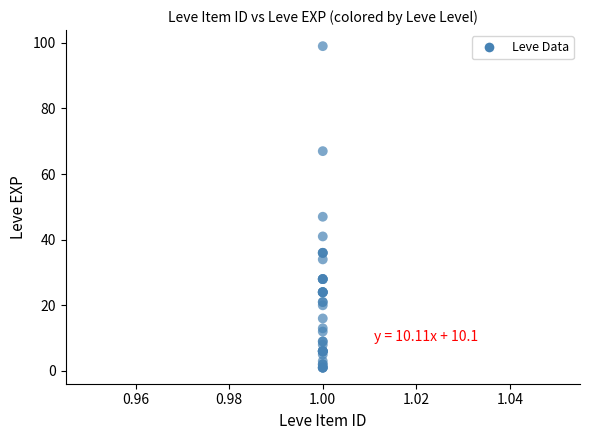

What Y value in the scatter plot is closest to 50?

47